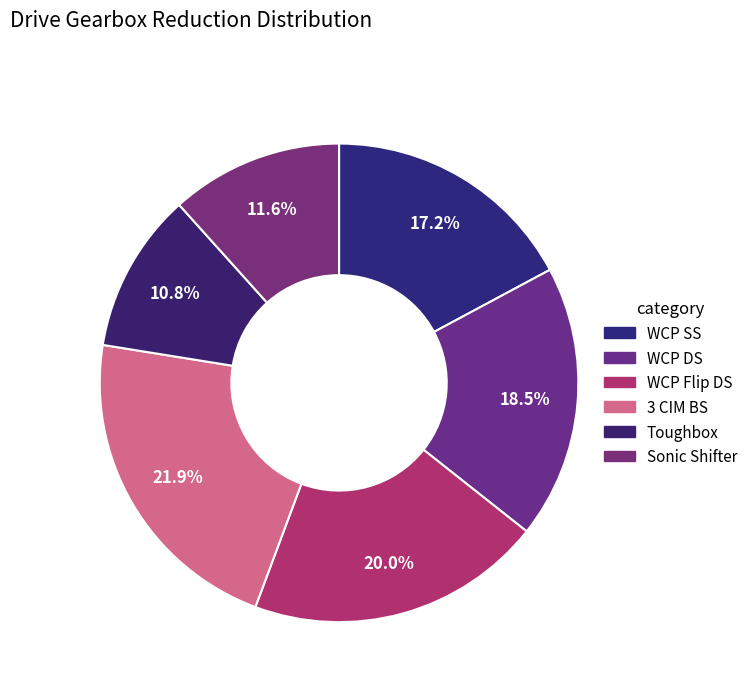

Between Toughbox and Sonic Shifter, which is larger?

Sonic Shifter